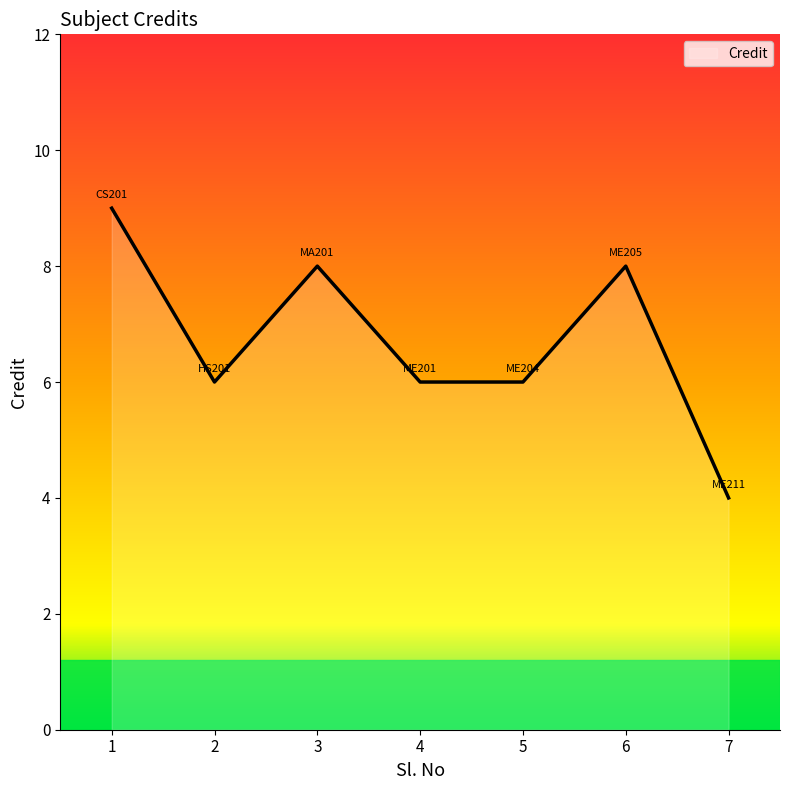

What is the maximum value shown in the chart?

9